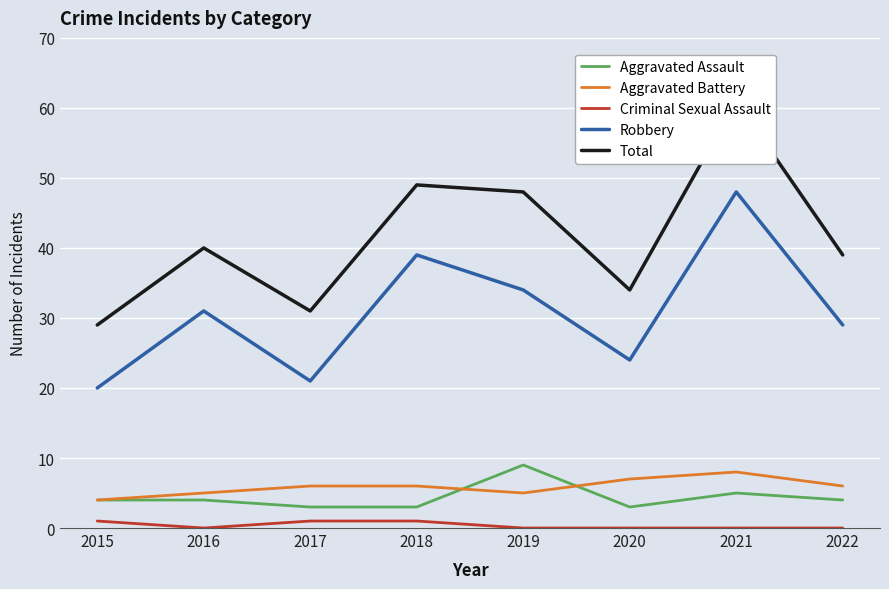

What is the approximate value of Aggravated Assault at 2018?

3